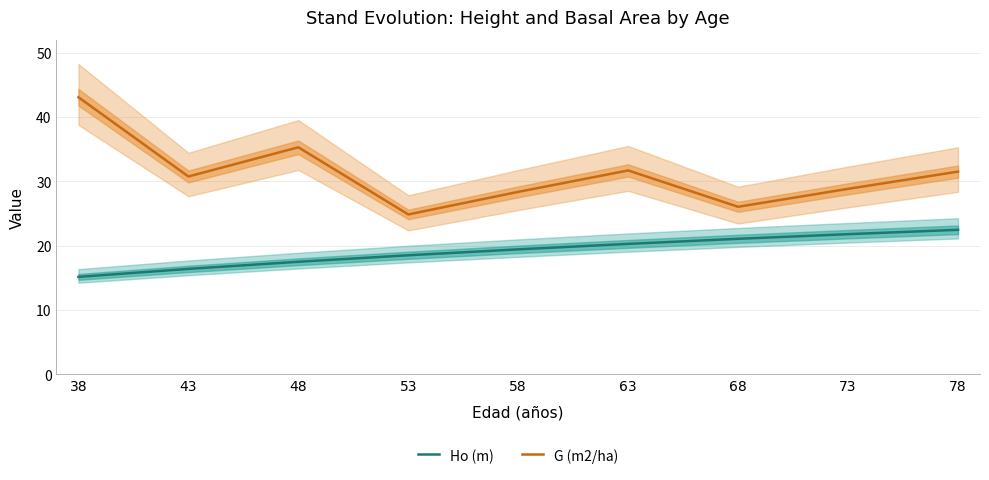

Which series changed the most between 43 and 68?

G (m2/ha)